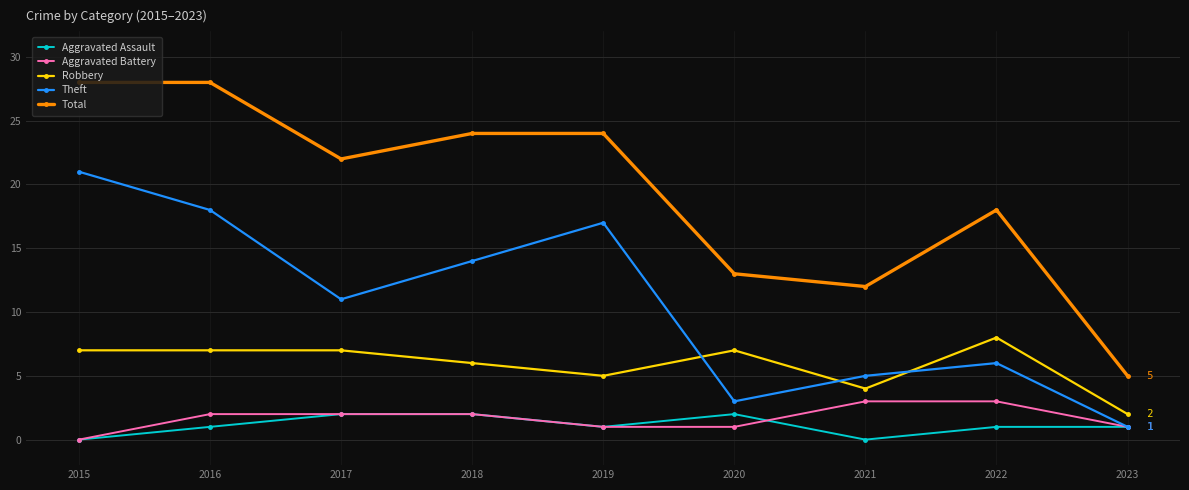

How many series are shown in this chart?

5